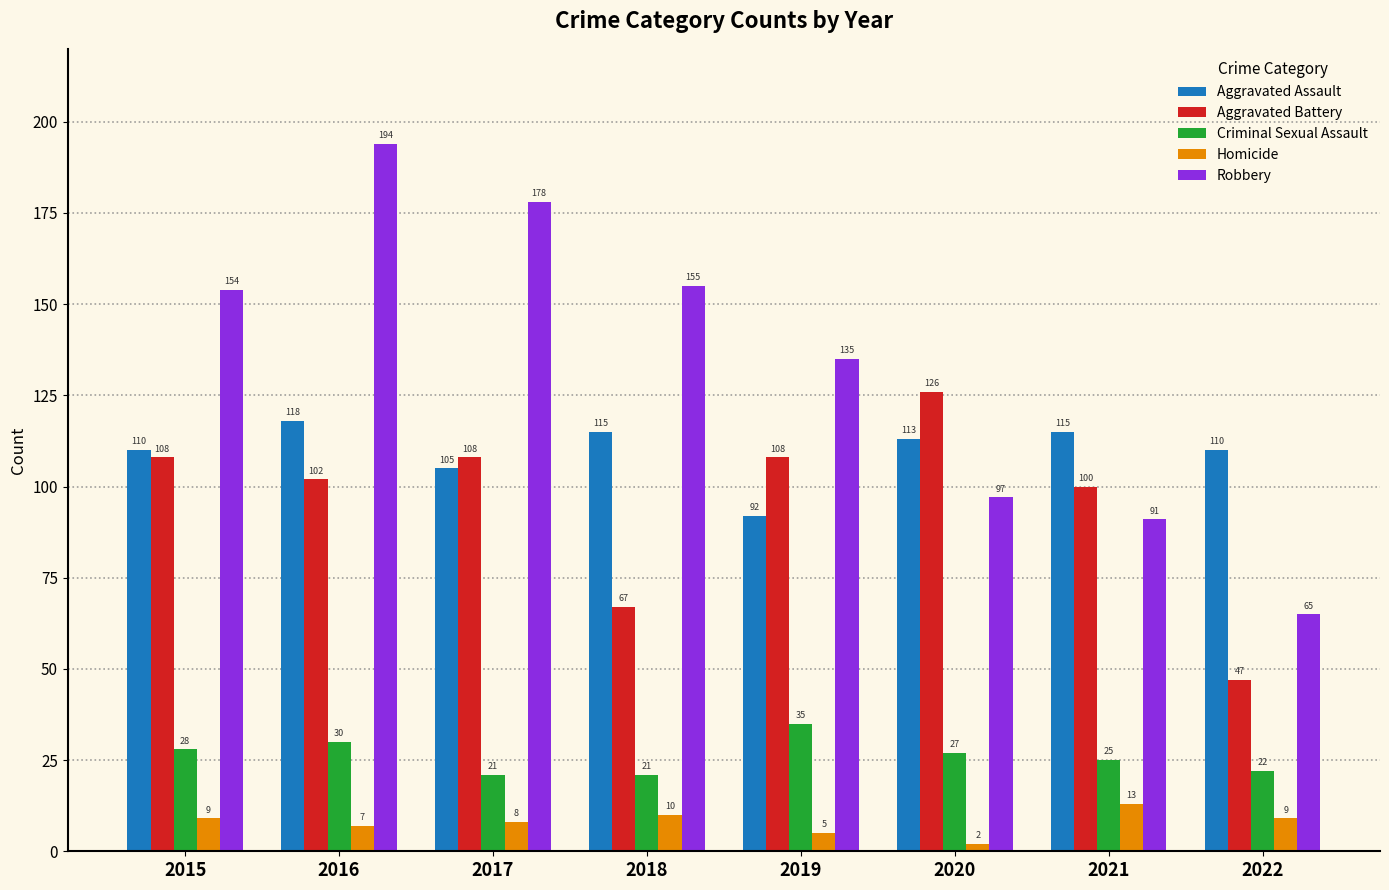

How many data points does each series have?

8